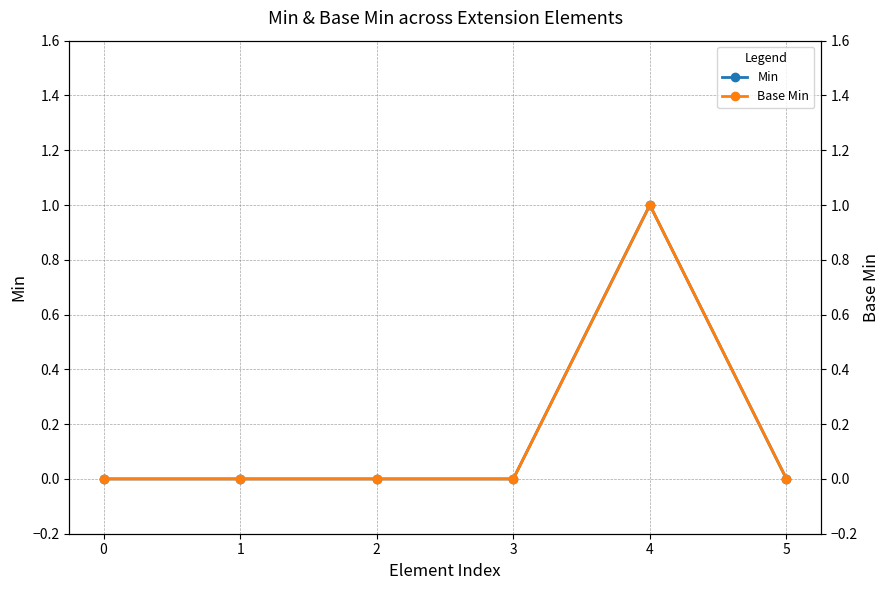

Reading left to right, what are all the values shown in this chart?

Min: 0	0	0	0	1	0
Base Min: 0	0	0	0	1	0